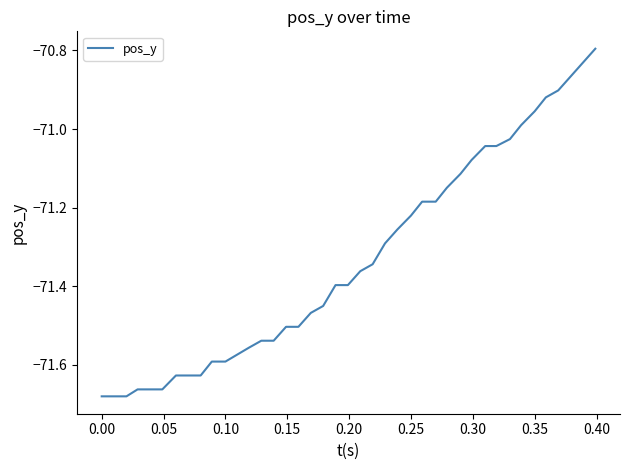

What is the difference between the maximum and minimum values?

0.9